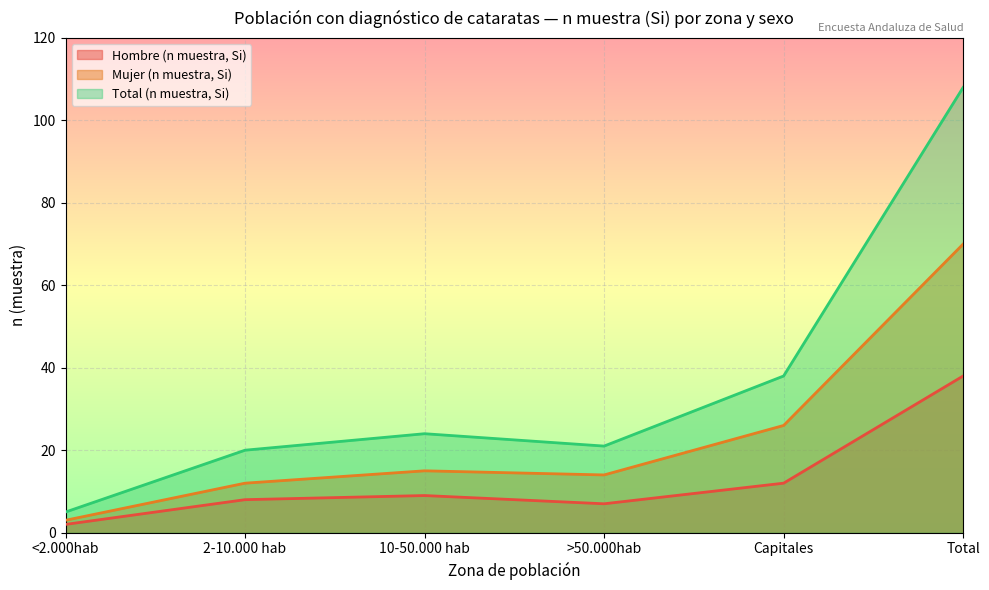

True or false: Total (n muestra, Si) and Mujer (n muestra, Si) cross at least once.

False